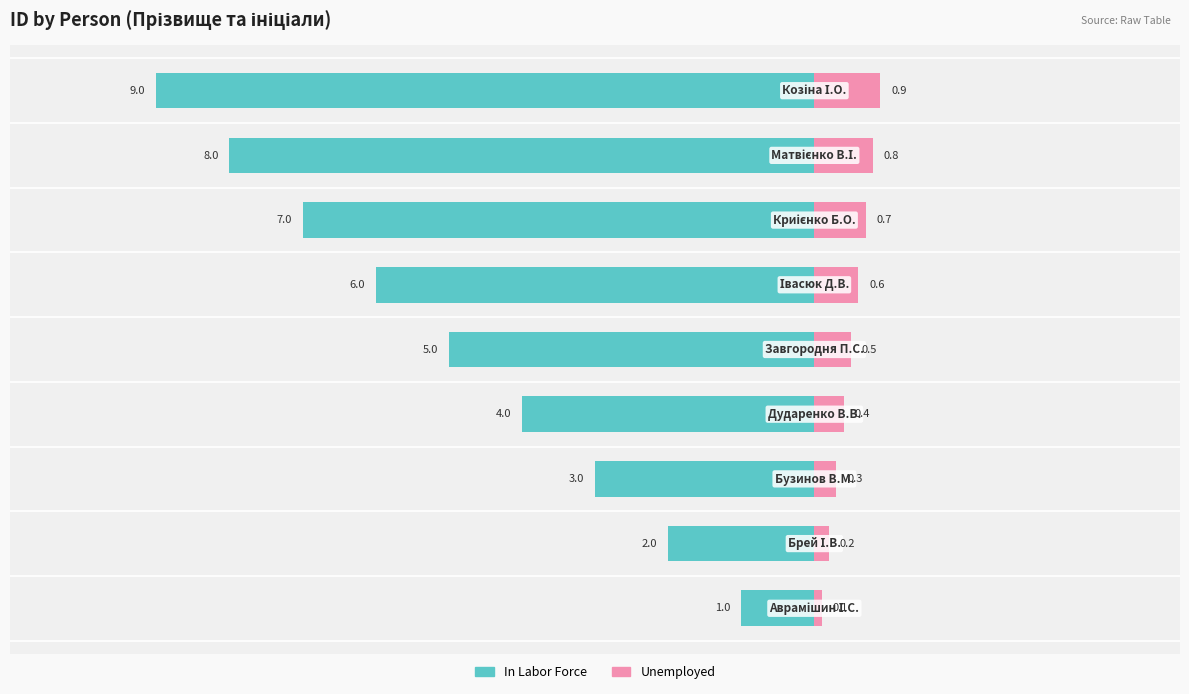

At −8, list the series in order from largest to smallest.

Unemployed, In Labor Force